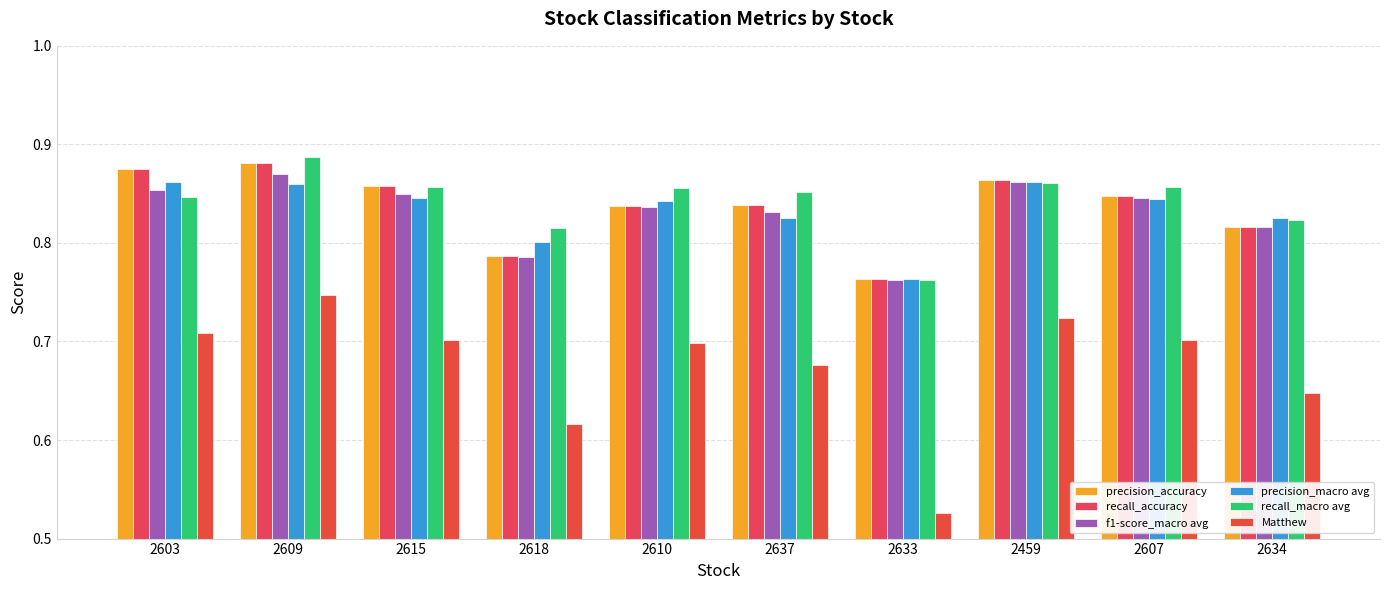

Is it true that recall_macro avg equals 0.4 at 2603?

False